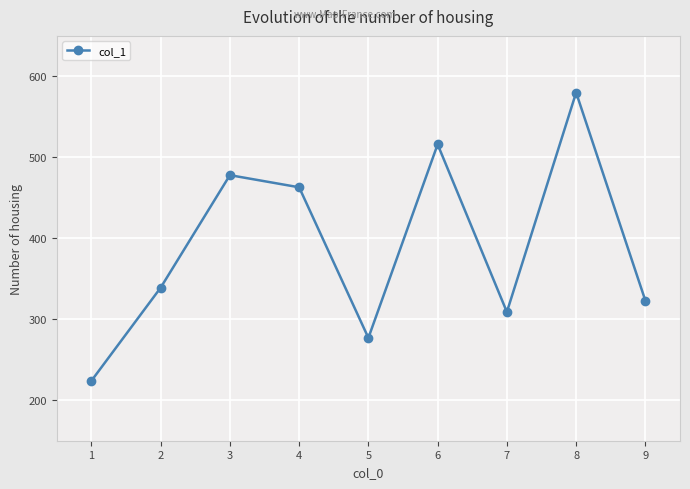

The value at 9 is 86. True or false?

False